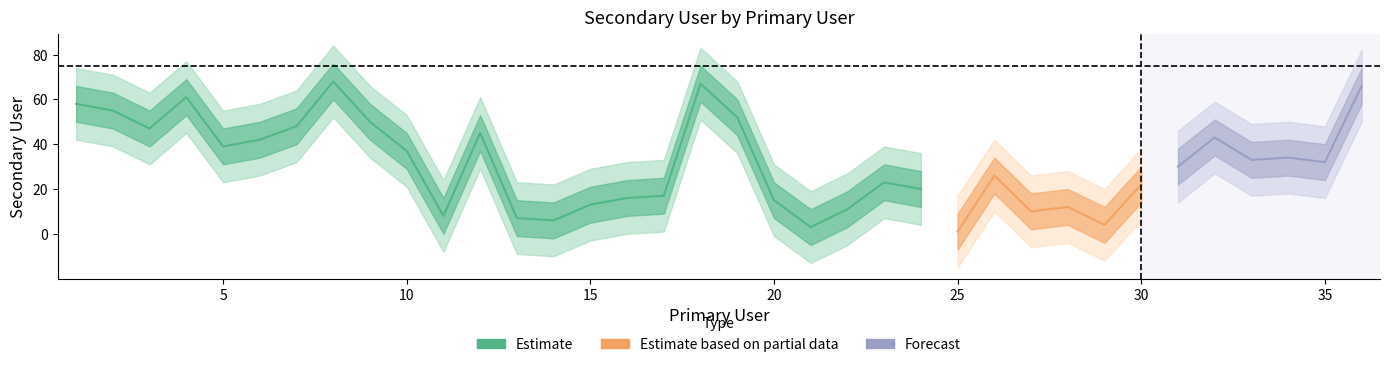

The chart shows a value of 2 at 13. True or false?

False